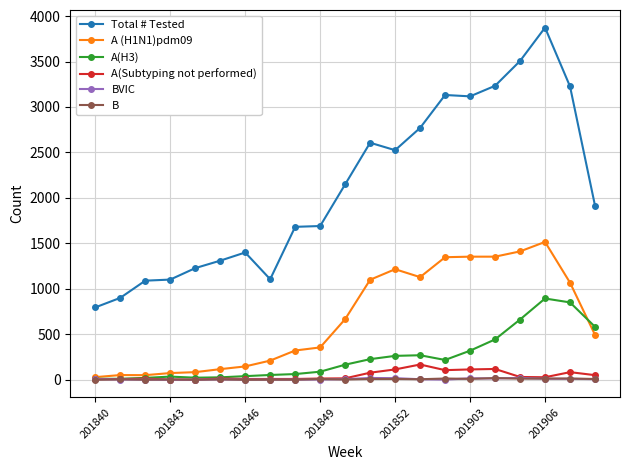

What is the greatest value displayed?

3873